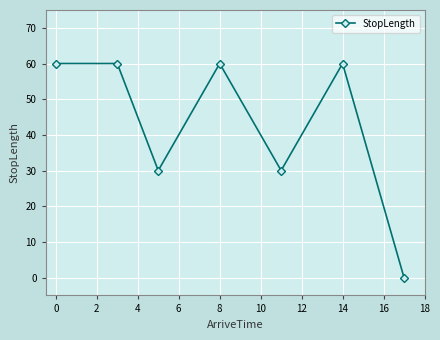

Reading left to right, extract all data points from this chart.

60	60	30	60	30	60	0